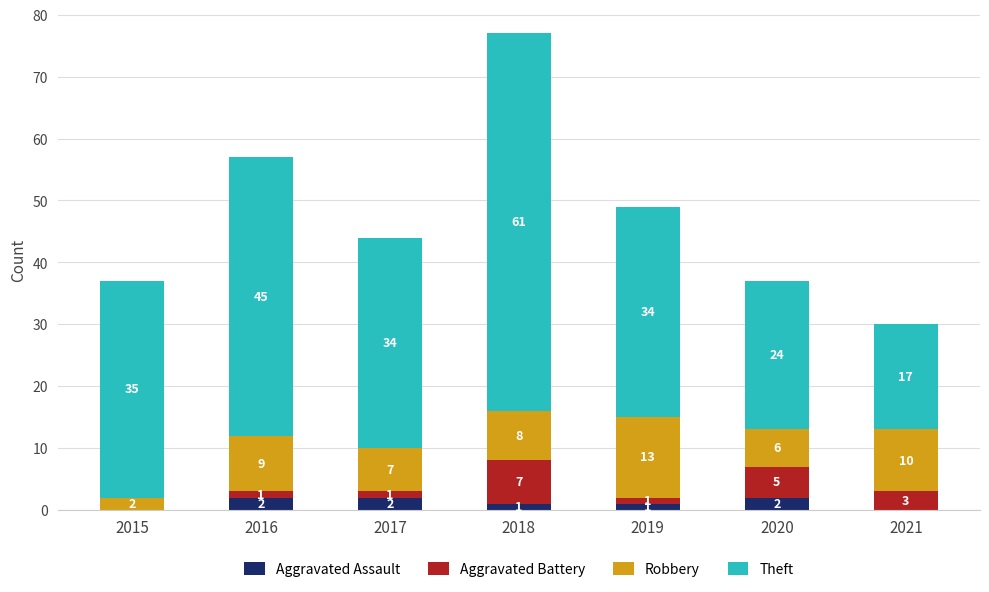

At which category is the sum across all series the highest?

2018